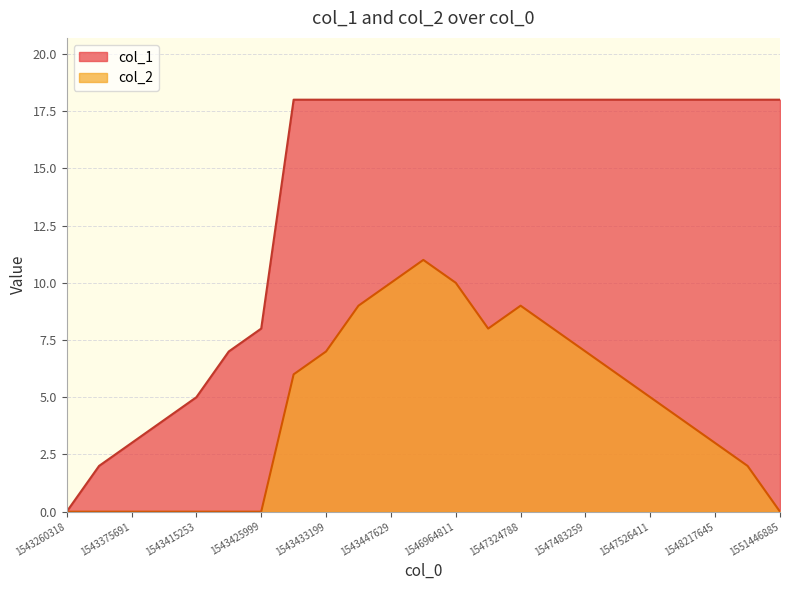

Between 1543425999 and 1551446885, which series saw the biggest shift?

col_1